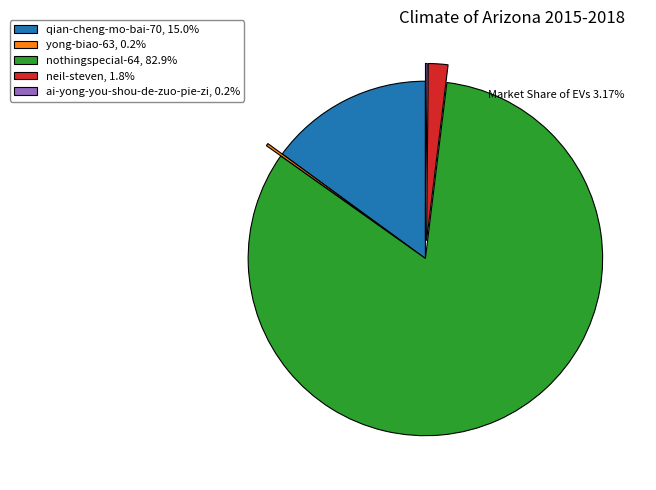

Does qian-cheng-mo-bai-70, 15.0% account for over 50% of the chart?

No